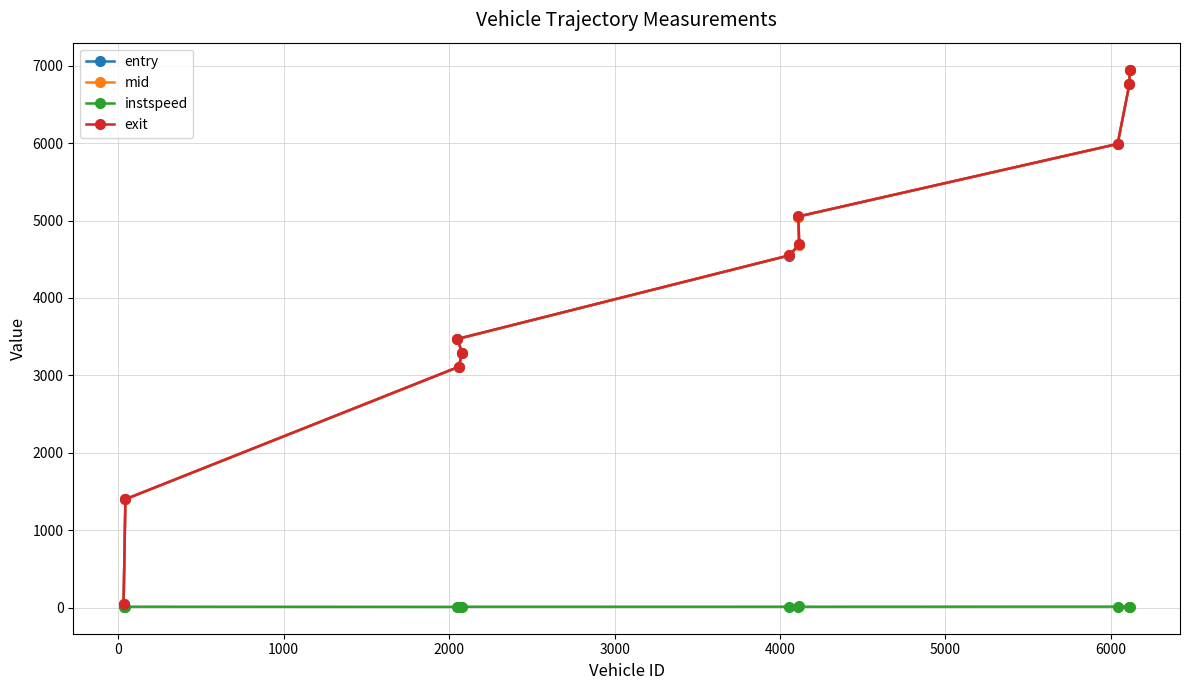

What is the difference between the second highest and minimum values in the exit series?

6708.8